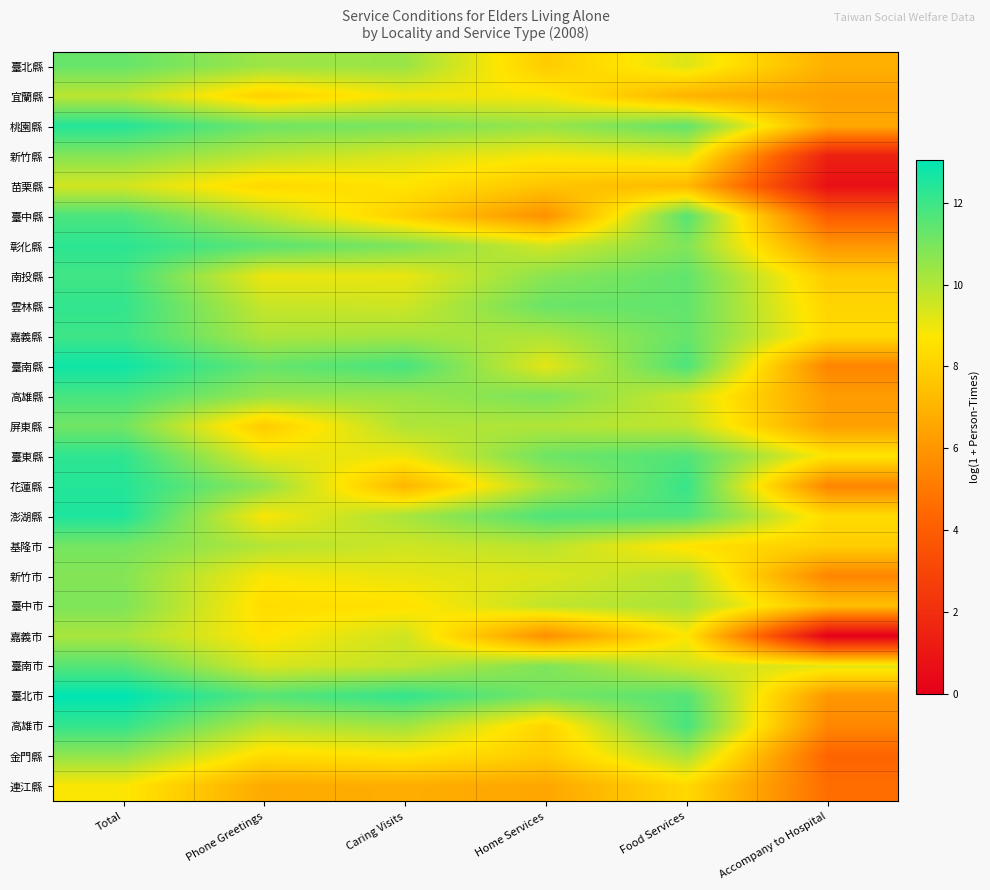

Which series has the largest total across all categories?

臺北市